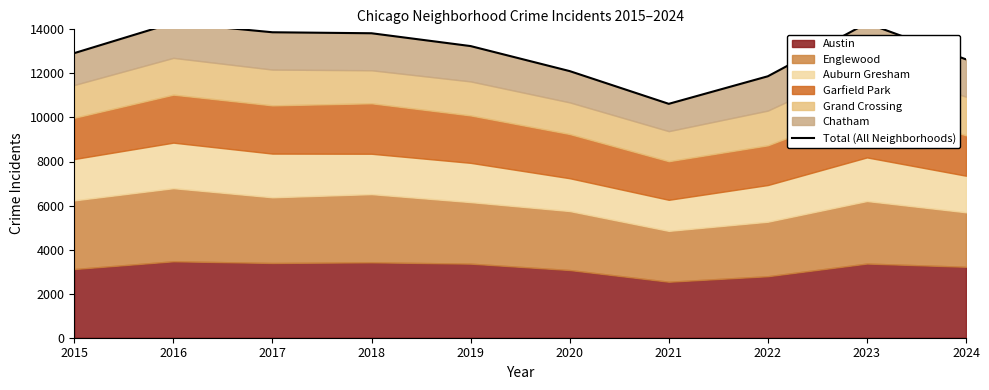

Which label corresponds to the largest value in the chart?

2016